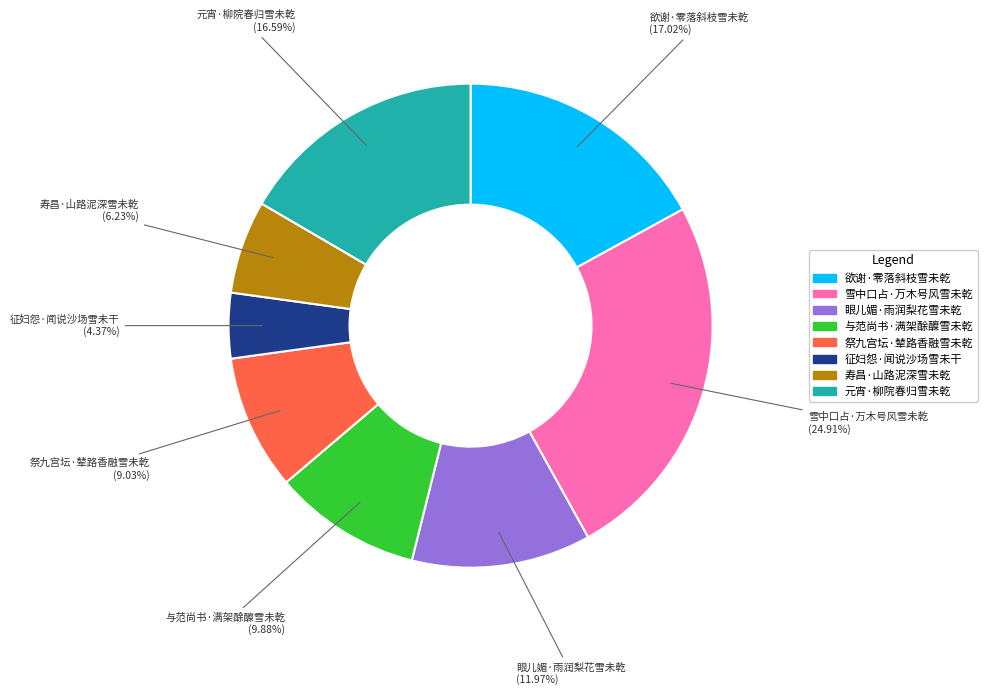

How many slices are in this pie chart?

8